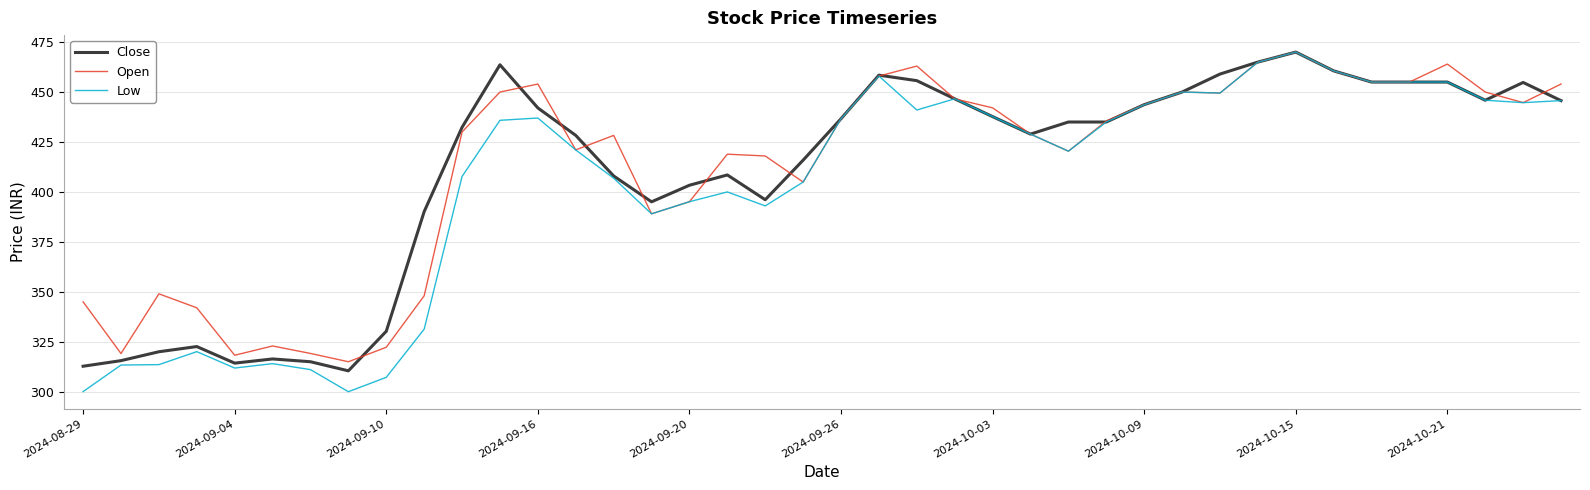

What is the greatest value displayed?

470.0